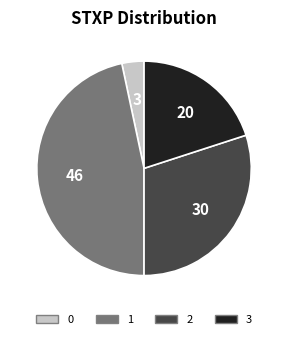

True or false: 1 accounts for 39% of the total.

False